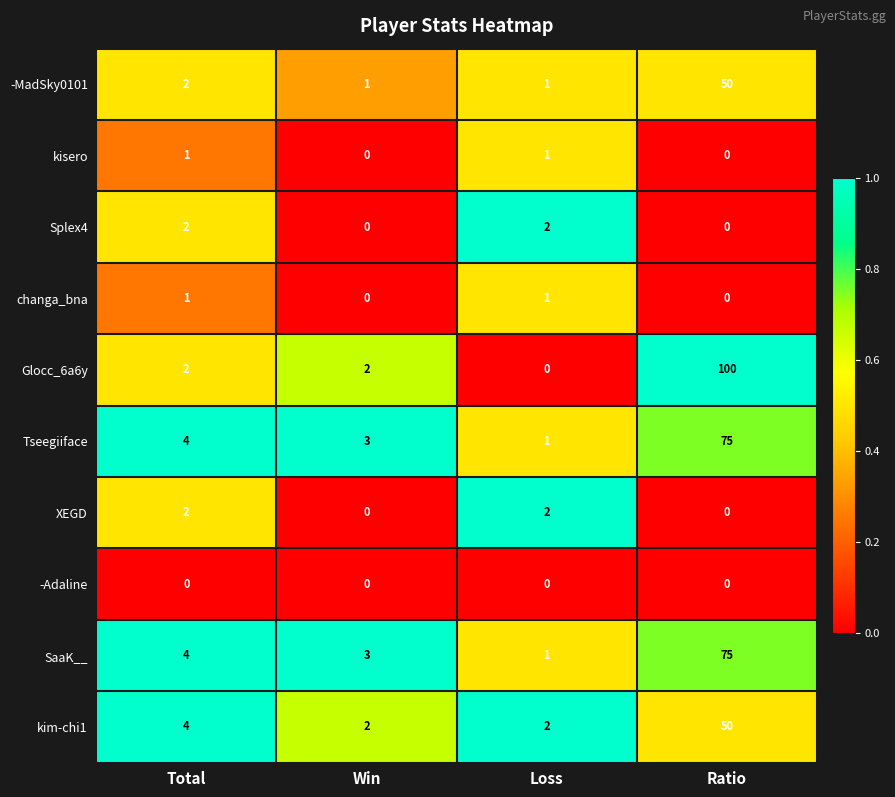

What is the average value of the Glocc_6a6y series?

26